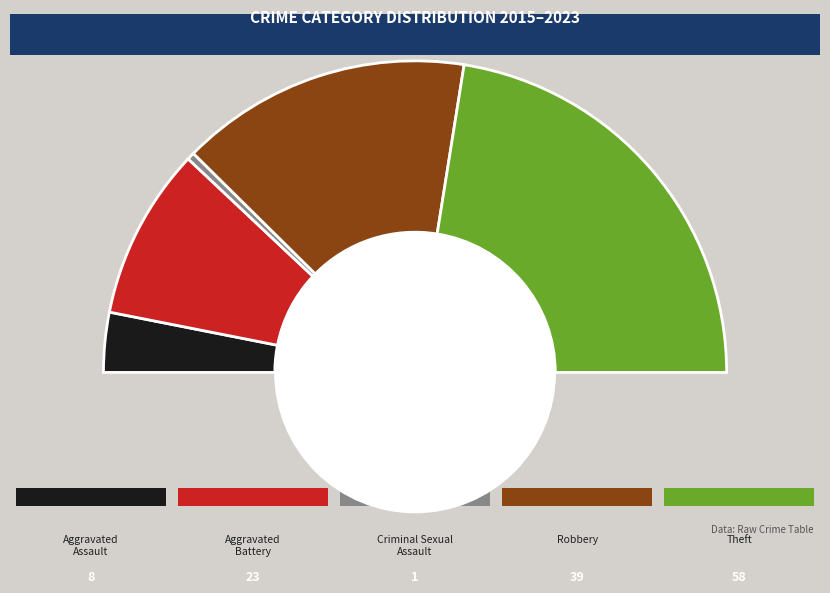

True or false: Theft accounts for 35% of the total.

False